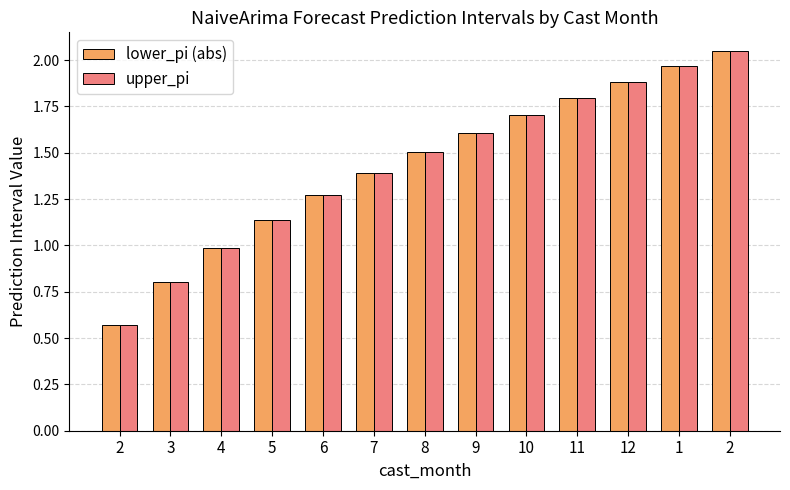

The value of lower_pi (abs) at 3 is 0.8. True or false?

True